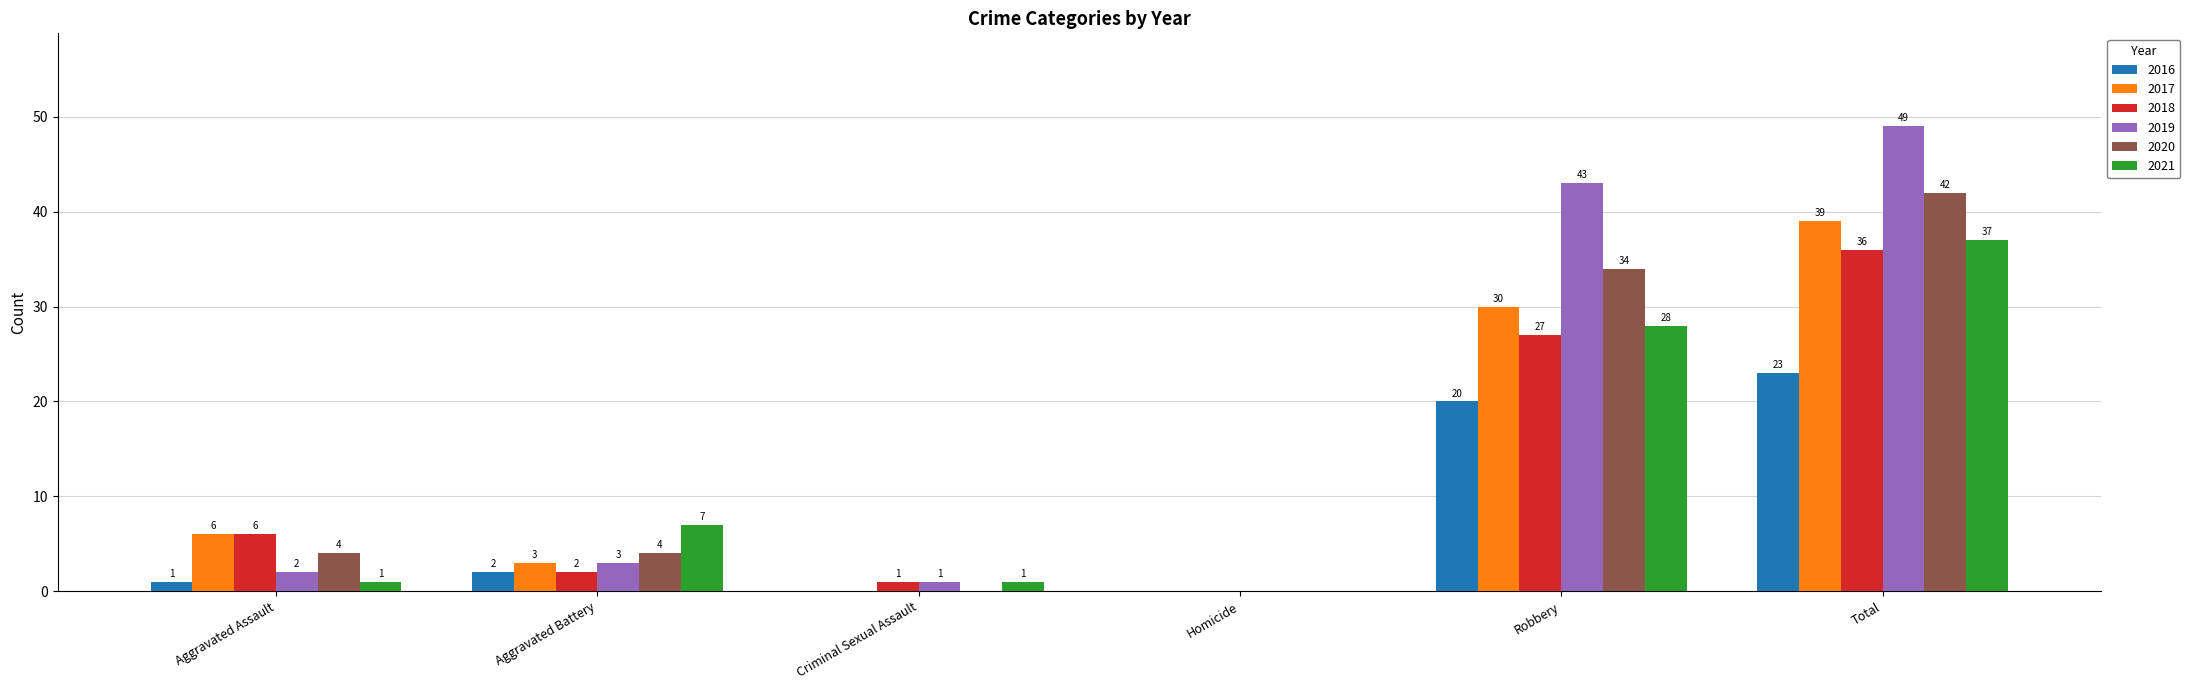

At which category is the sum across all series the highest?

Total